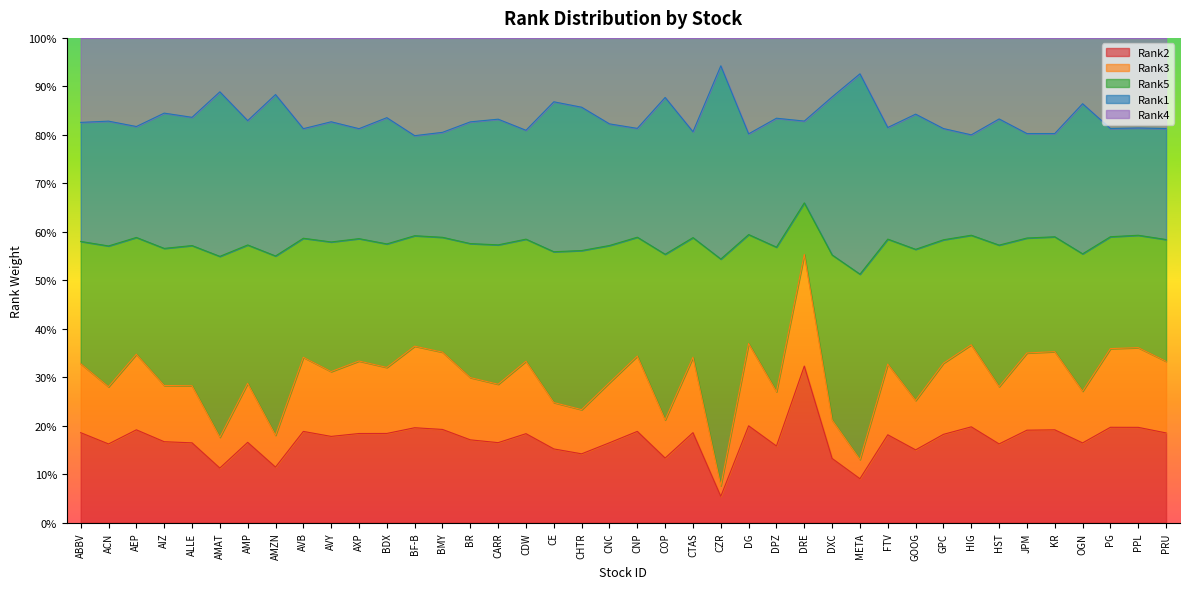

Is it true that Rank4 equals 0.4 at PRU?

False